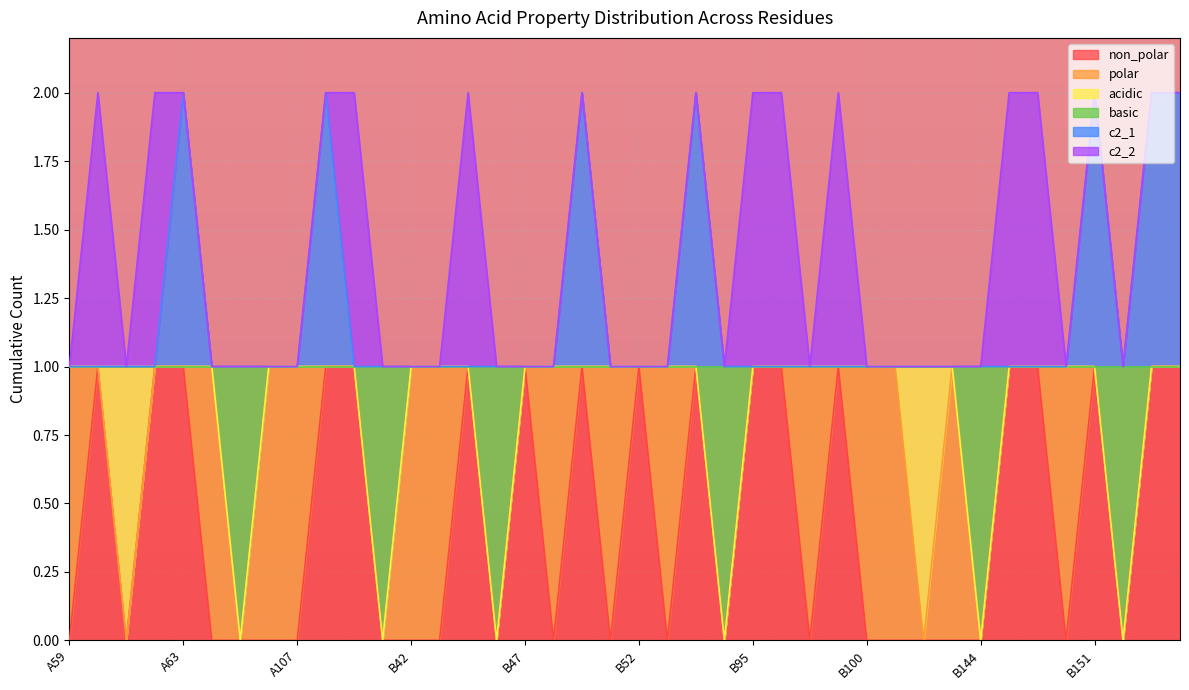

Does the chart display data point markers on the line(s)?

No